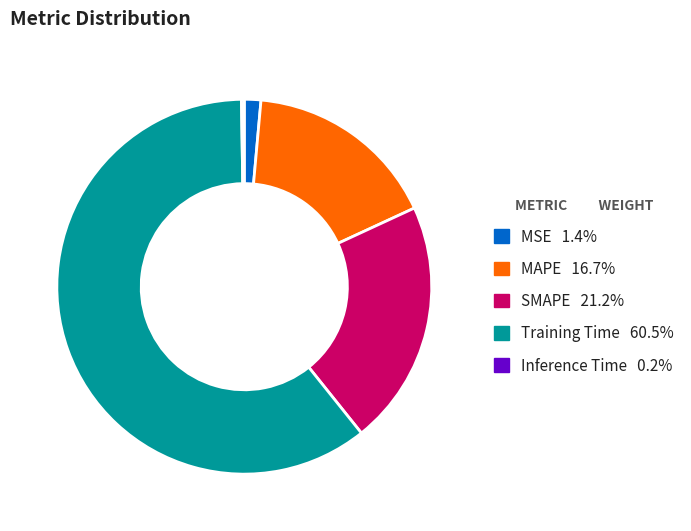

Which slice is the largest?

Training Time